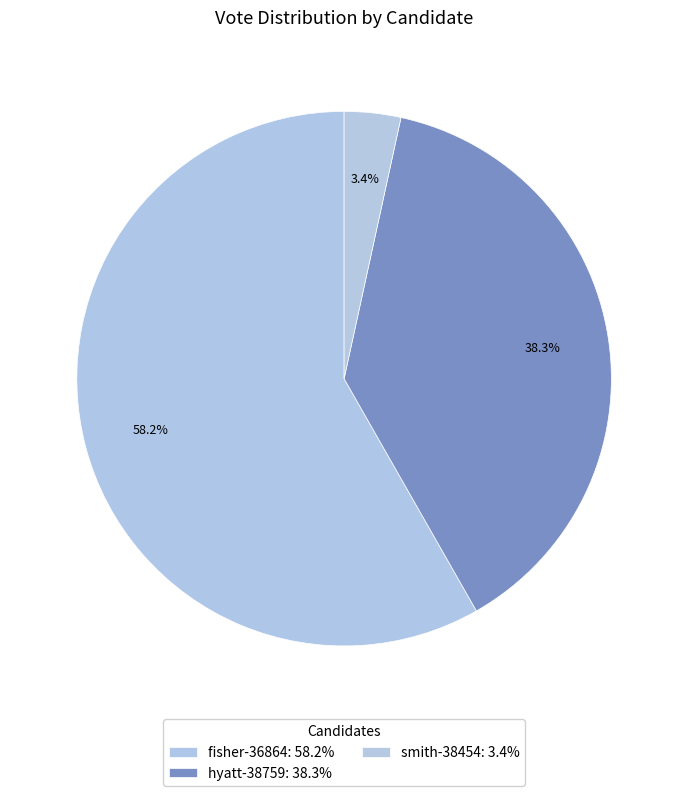

What is the smallest slice in the pie chart?

smith-38454